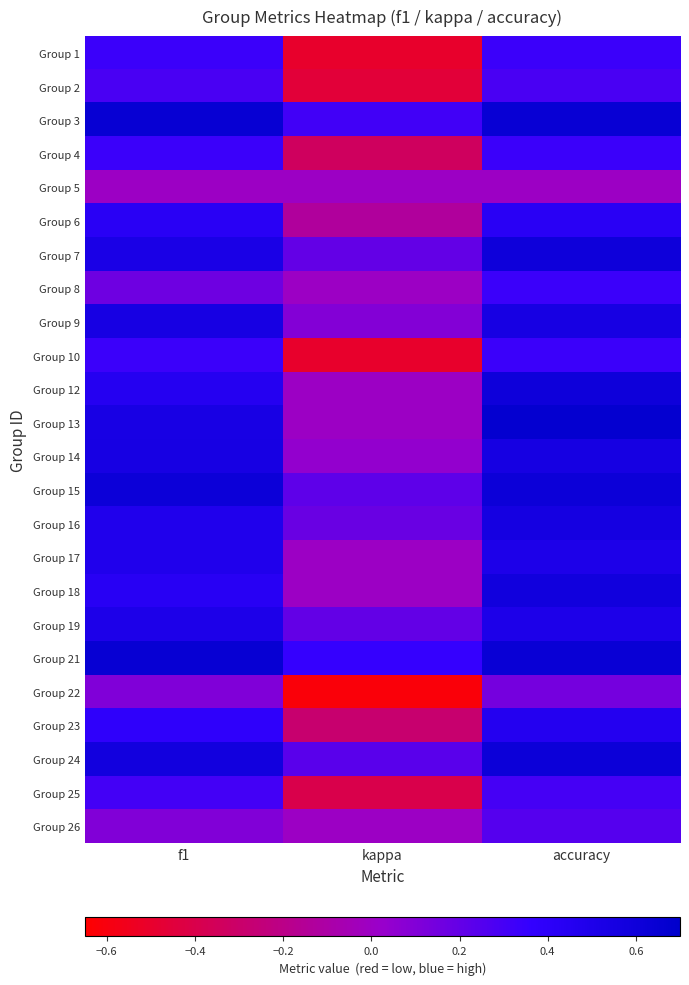

Reading right to left, extract all data points from this chart.

Group 1: accuracy=0.3	kappa=-0.5	f1=0.3
Group 2: accuracy=0.3	kappa=-0.5	f1=0.3
Group 3: accuracy=0.6	kappa=0.3	f1=0.6
Group 4: accuracy=0.3	kappa=-0.3	f1=0.3
Group 5: accuracy=0.0	kappa=0.0	f1=0.0
Group 6: accuracy=0.4	kappa=-0.1	f1=0.4
Group 7: accuracy=0.6	kappa=0.2	f1=0.5
Group 8: accuracy=0.3	kappa=0.0	f1=0.2
Group 9: accuracy=0.5	kappa=0.1	f1=0.5
Group 10: accuracy=0.3	kappa=-0.5	f1=0.3
Group 12: accuracy=0.6	kappa=0.0	f1=0.5
Group 13: accuracy=0.7	kappa=0.0	f1=0.5
Group 14: accuracy=0.6	kappa=0.0	f1=0.5
Group 15: accuracy=0.6	kappa=0.2	f1=0.6
Group 16: accuracy=0.6	kappa=0.2	f1=0.5
Group 17: accuracy=0.5	kappa=0.0	f1=0.5
Group 18: accuracy=0.6	kappa=0.0	f1=0.4
Group 19: accuracy=0.5	kappa=0.2	f1=0.5
Group 21: accuracy=0.6	kappa=0.4	f1=0.6
Group 22: accuracy=0.1	kappa=-0.6	f1=0.1
Group 23: accuracy=0.5	kappa=-0.3	f1=0.4
Group 24: accuracy=0.6	kappa=0.2	f1=0.6
Group 25: accuracy=0.3	kappa=-0.4	f1=0.3
Group 26: accuracy=0.2	kappa=0.0	f1=0.1